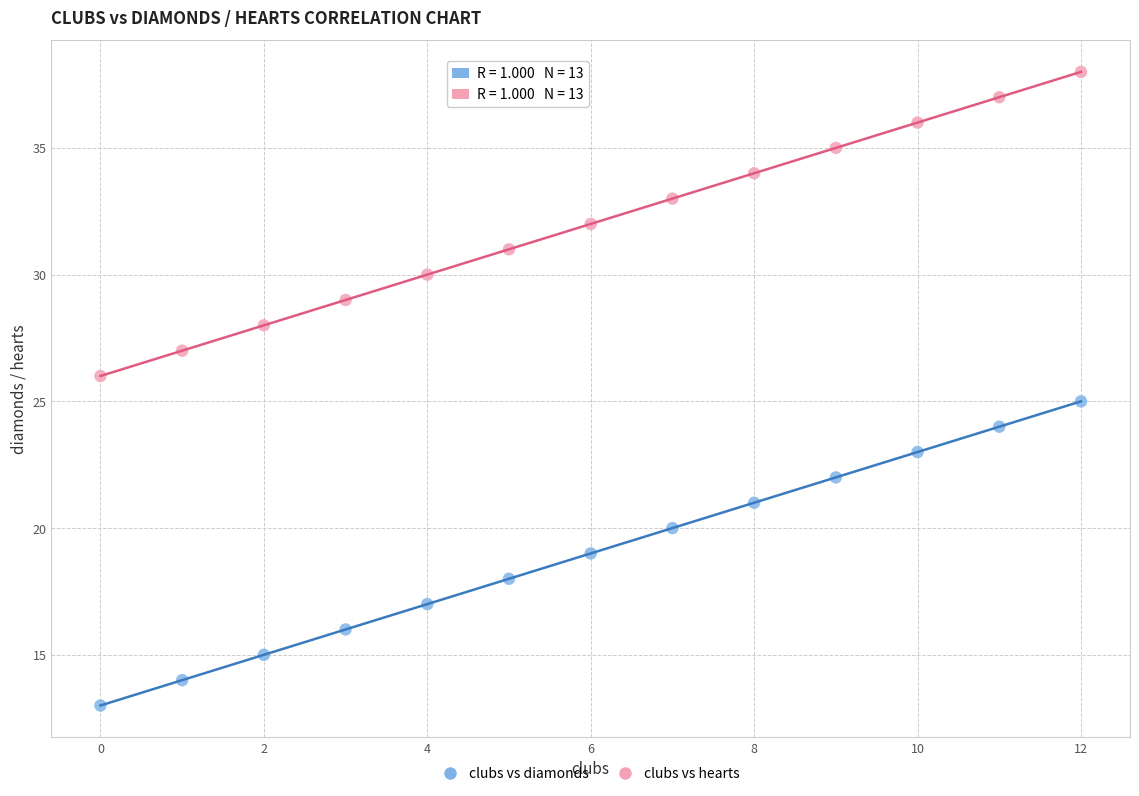

Which series reaches the maximum Y coordinate?

clubs vs hearts